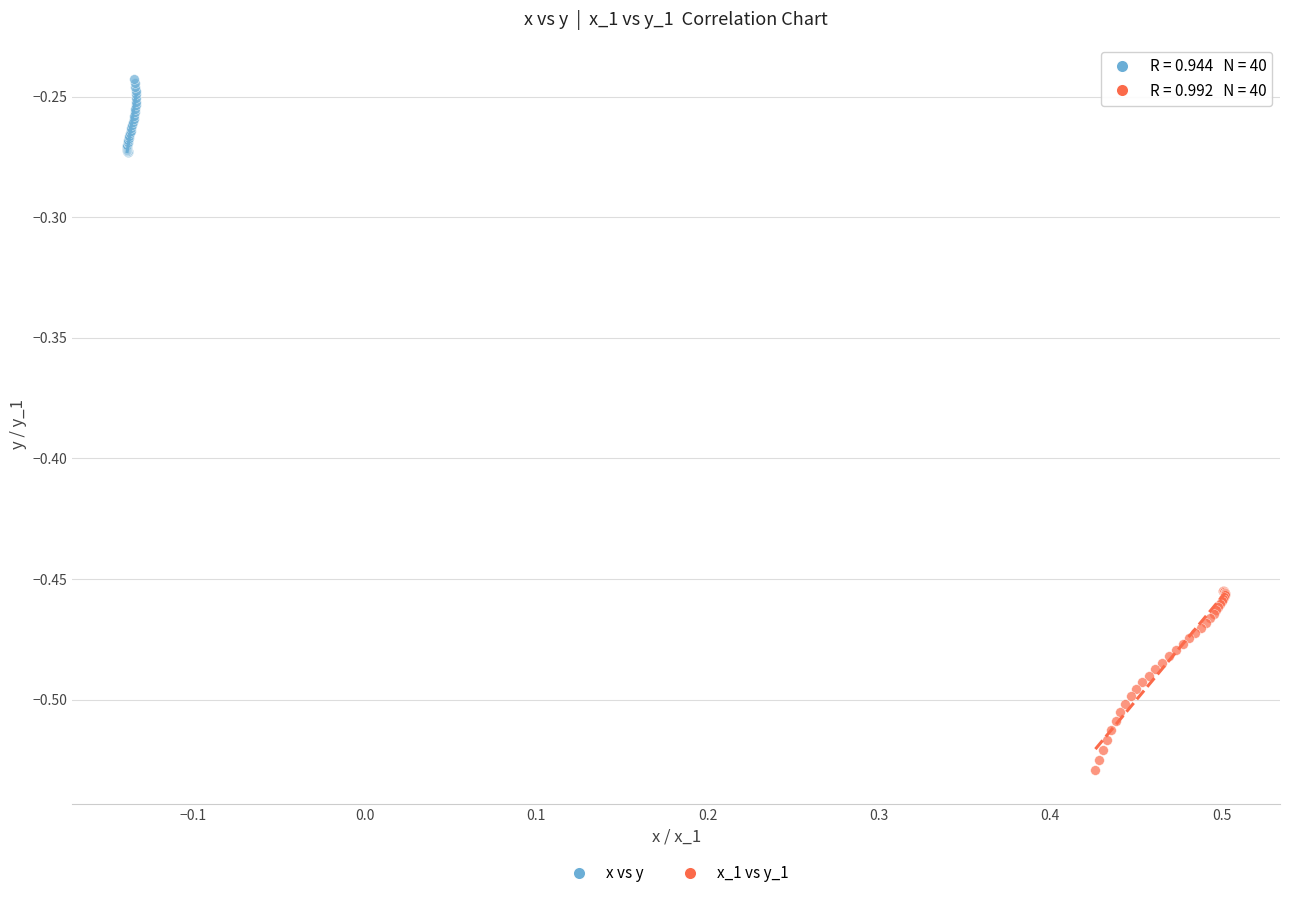

Which series reaches the maximum Y coordinate?

x vs y